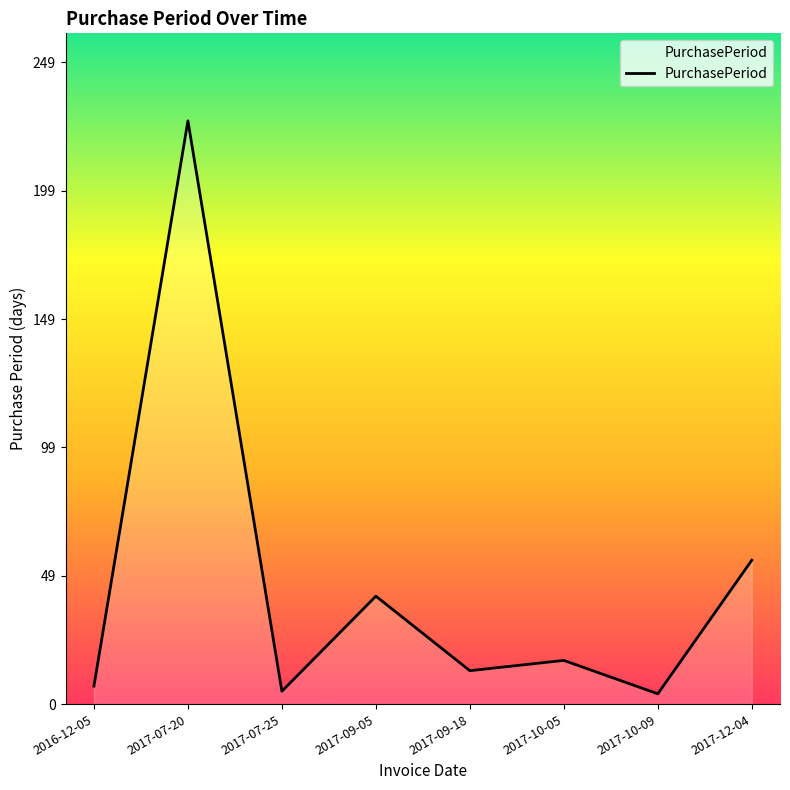

Between 2017-07-20 and 2017-09-18, which is larger?

2017-07-20